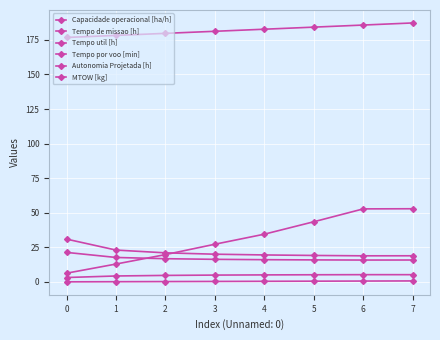

Count the number of categories in the chart.

8